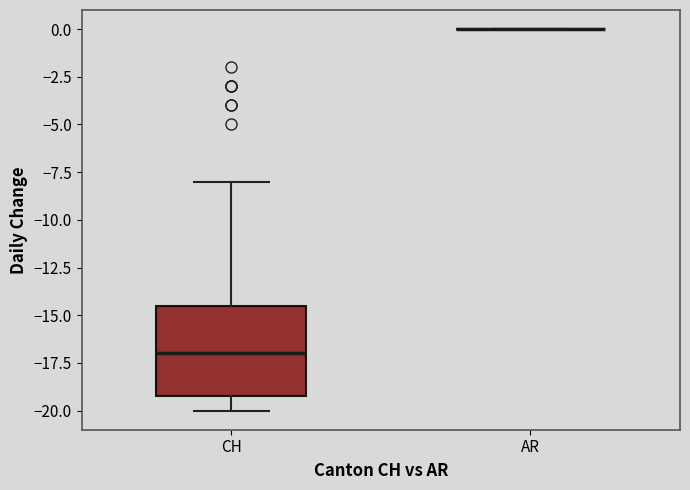

Reading left to right, read every box against the y-axis: the position of its median line, the range the box covers, and the ends of its whiskers. The values are not printed on the chart, so give them approximately, as read against the axis.

CH: median -17.0, box -19.0 to -14.5, whiskers -20.0 to -8.0
AR: box collapsed to a line at 0.0, whiskers 0.0 to 0.0